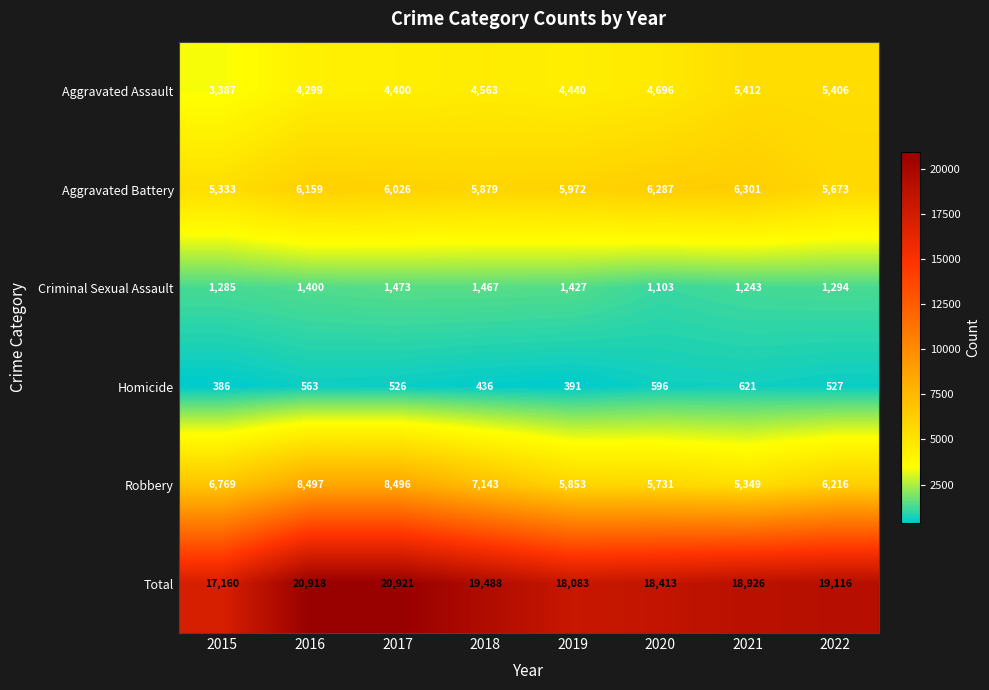

Which series has the largest range (max minus min)?

Total